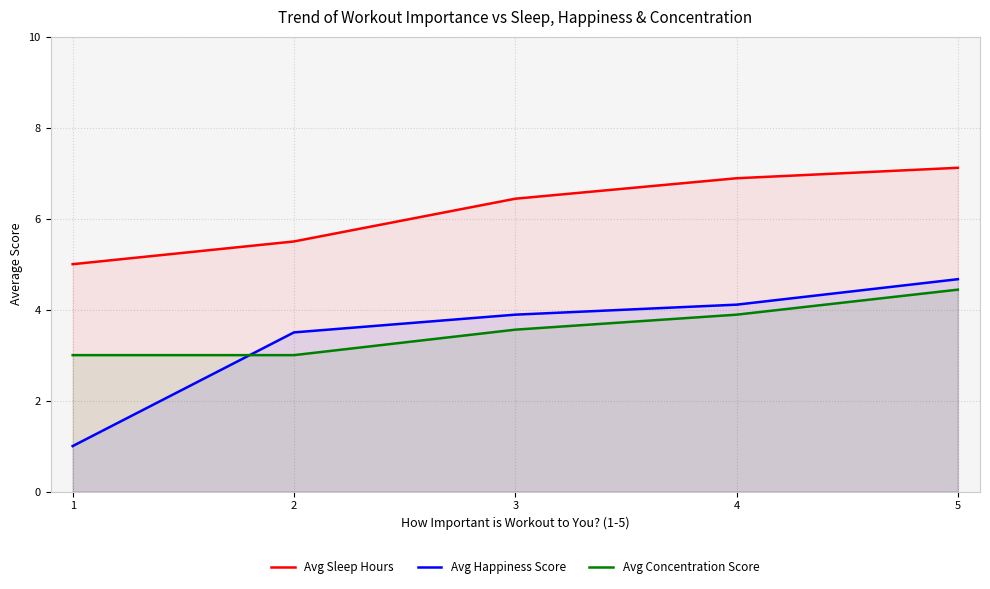

At how many categories does at least one series exceed 5?

4